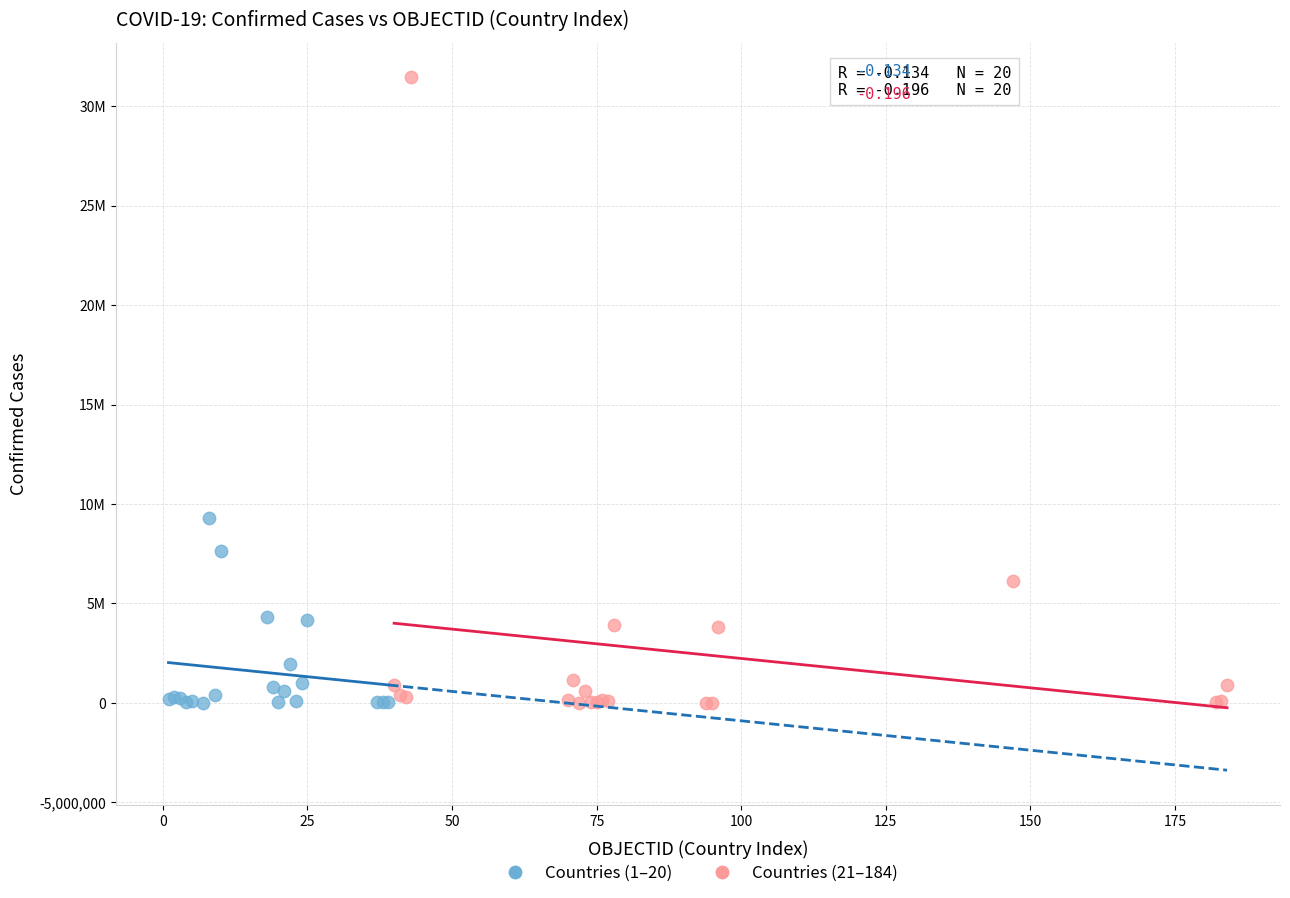

Which series contains the highest Y value?

Countries (21–184)